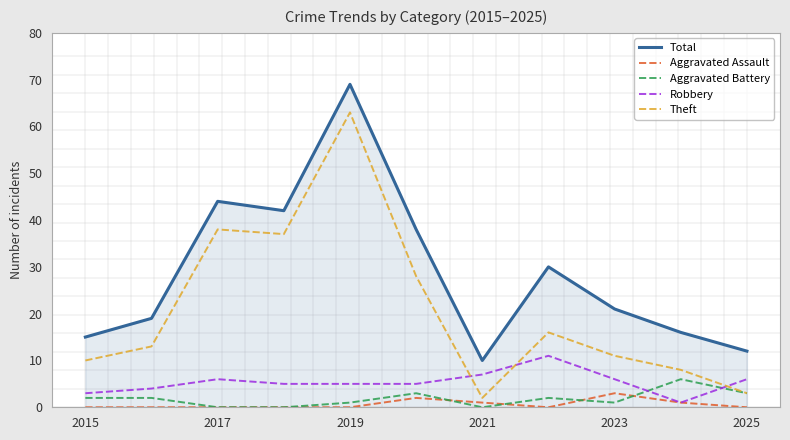

What are all the series names shown in the legend?

Total, Aggravated Assault, Aggravated Battery, Robbery, Theft